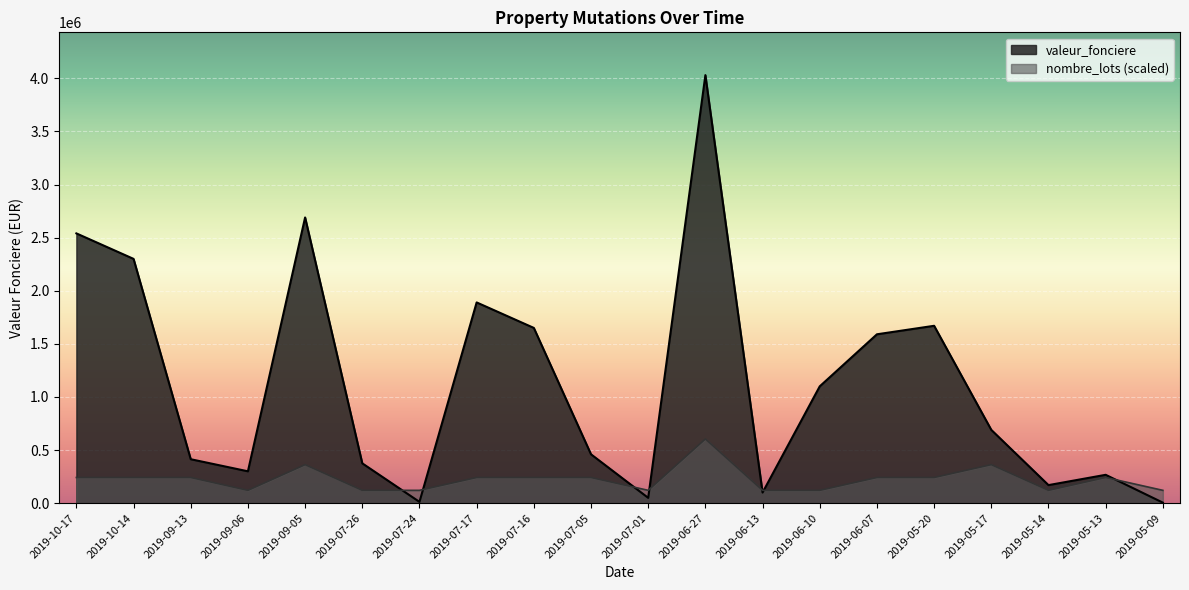

What is the spread (max minus min) of values at 2019-06-07?

1348200.0